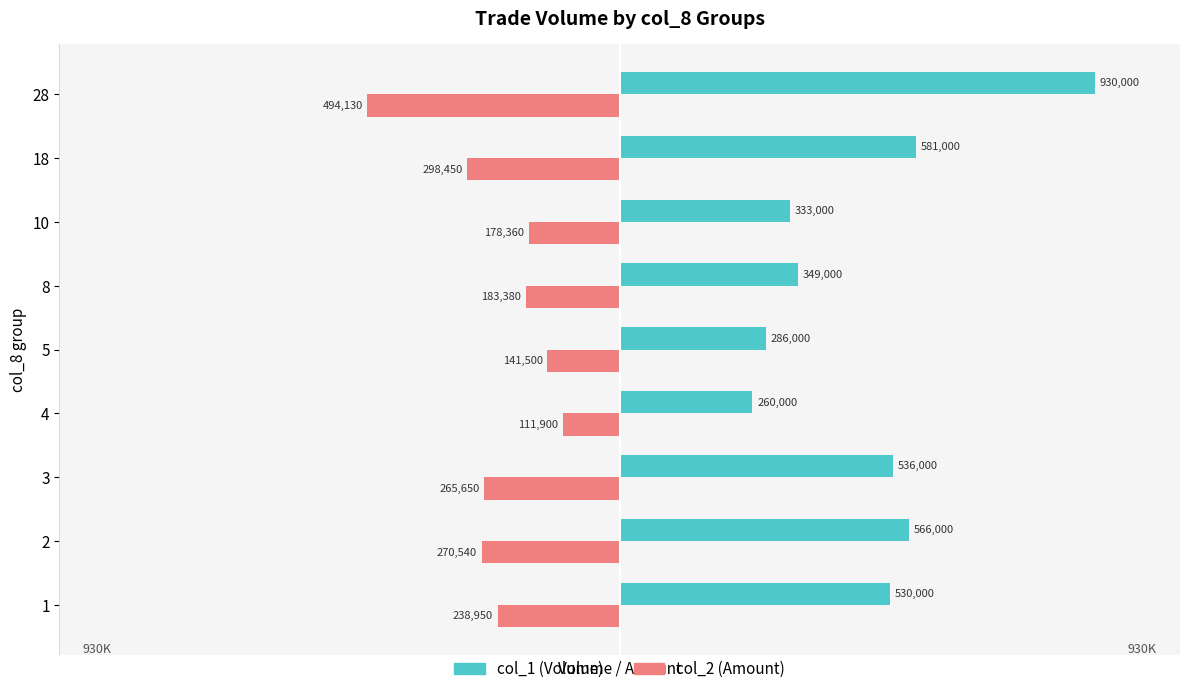

What is the smallest value displayed?

-494130